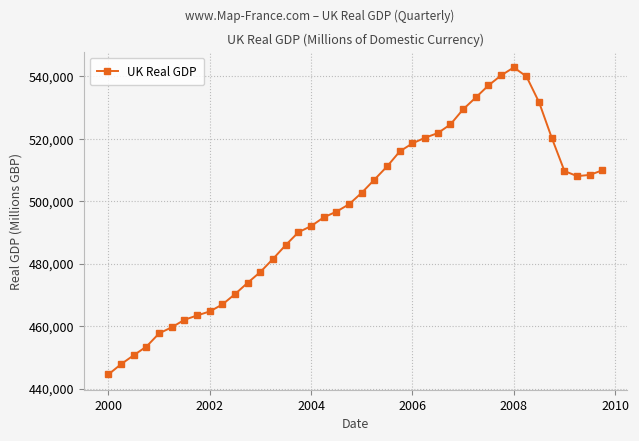

Count the number of data series in this chart.

1